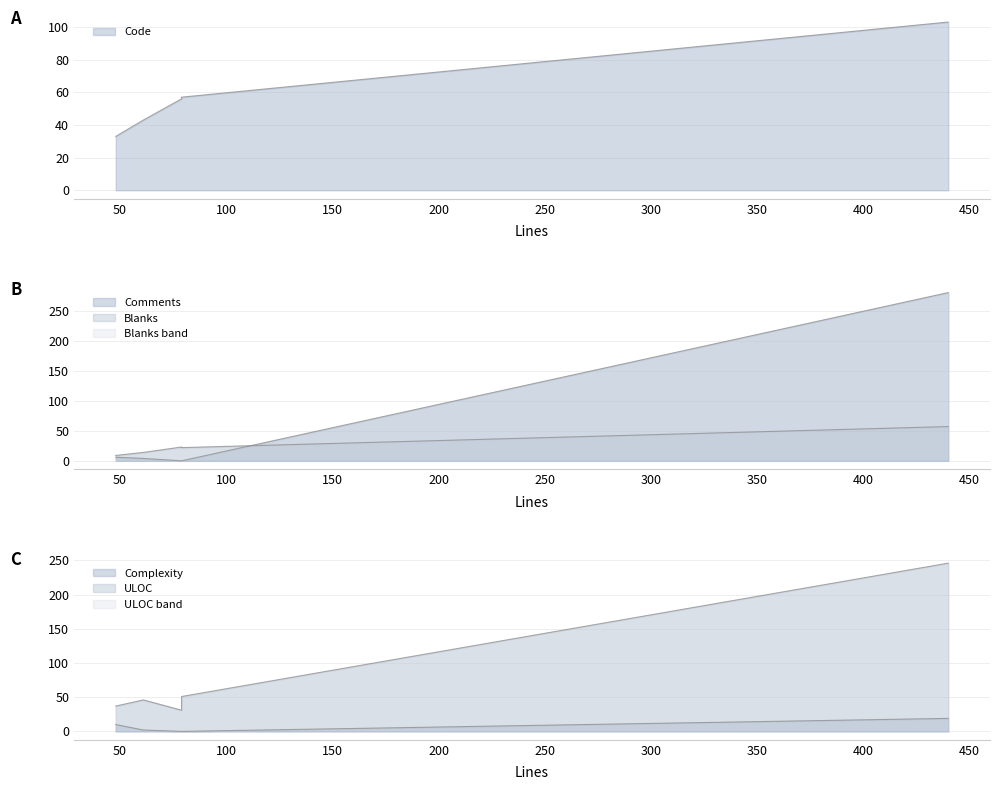

At how many categories does at least one series exceed 60?

1